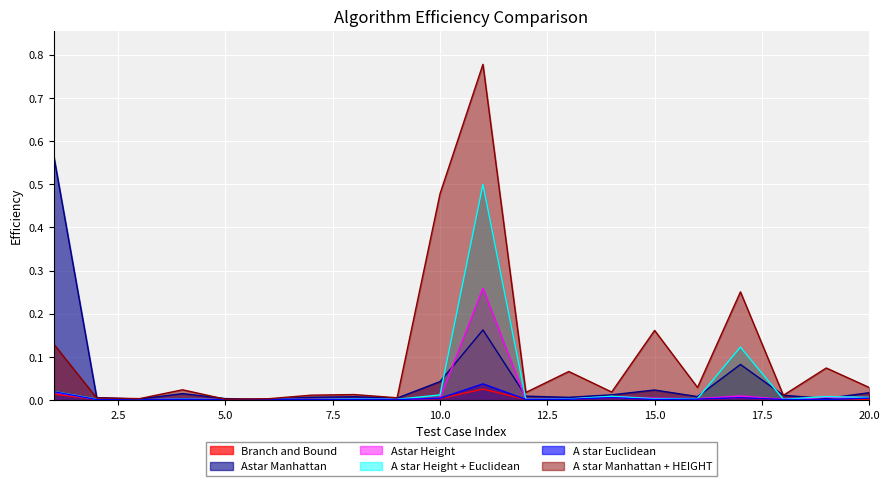

The A star Manhattan + HEIGHT series shows 0.0 at 19. True or false?

False